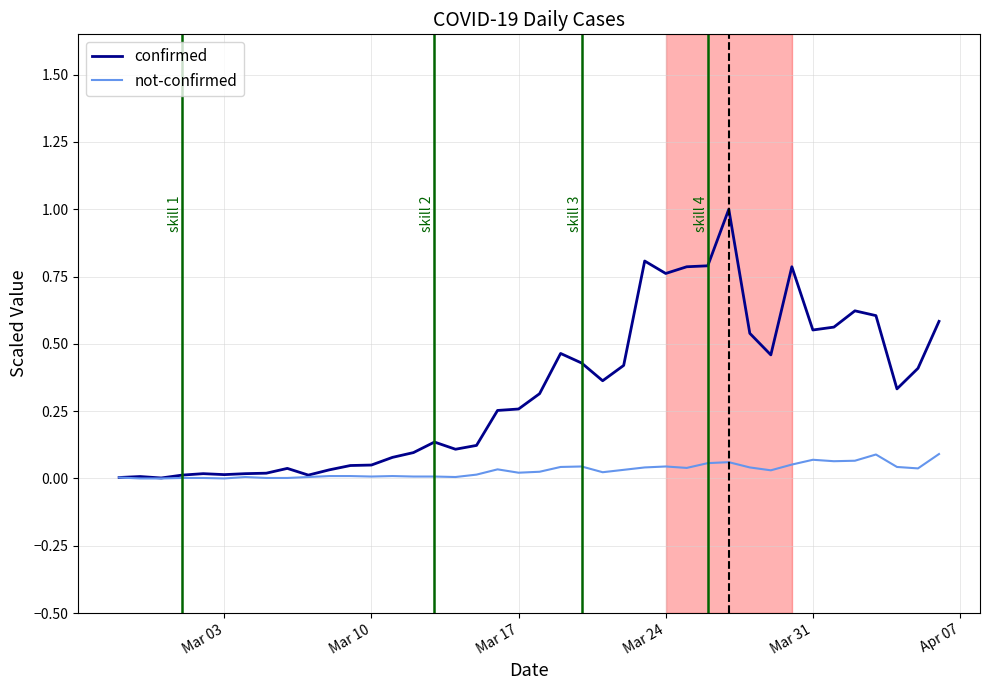

Which series has the largest total across all categories?

confirmed